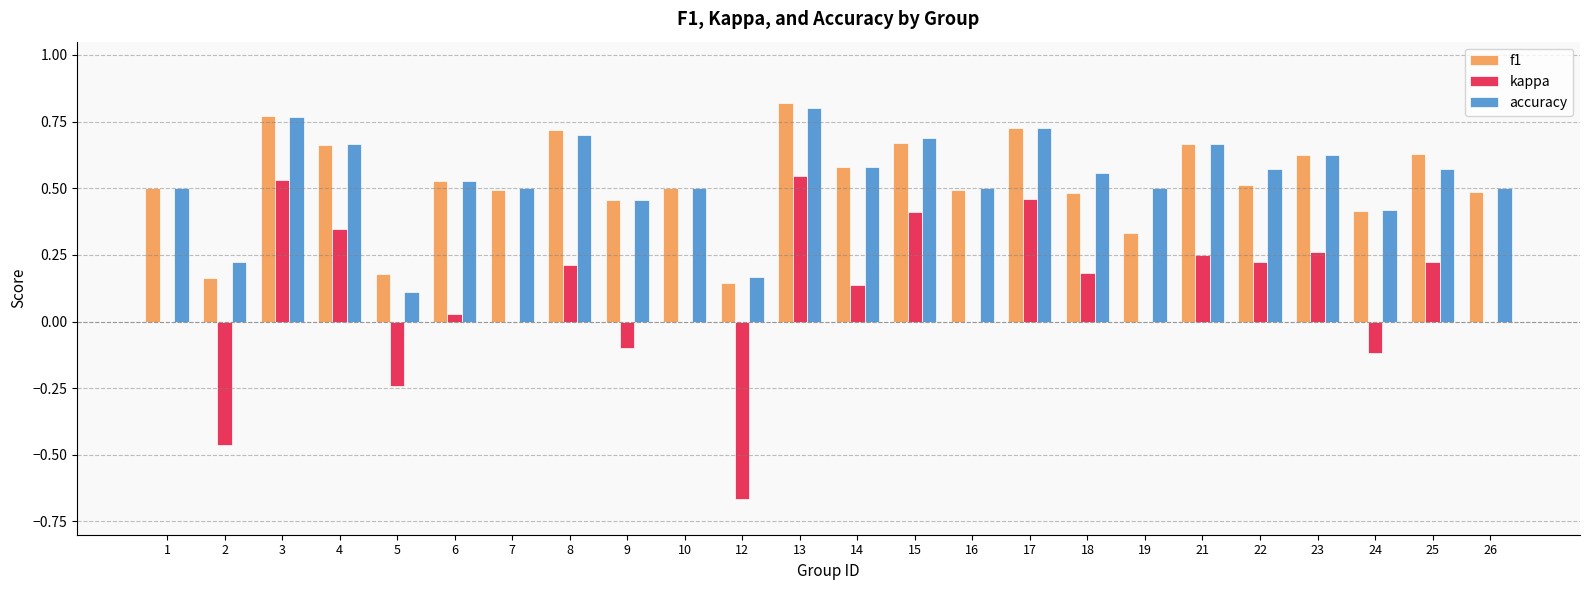

Between 2 and 9, which series saw the biggest shift?

kappa